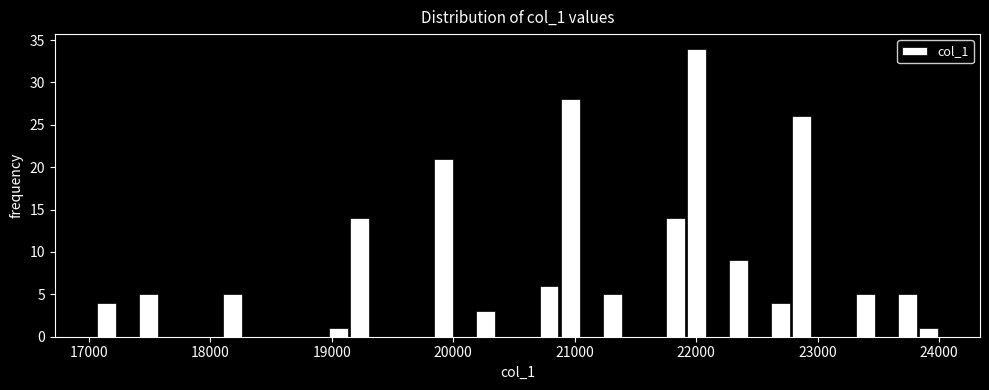

Read against the x-axis, roughly where is the centre of the tallest bar?

22000